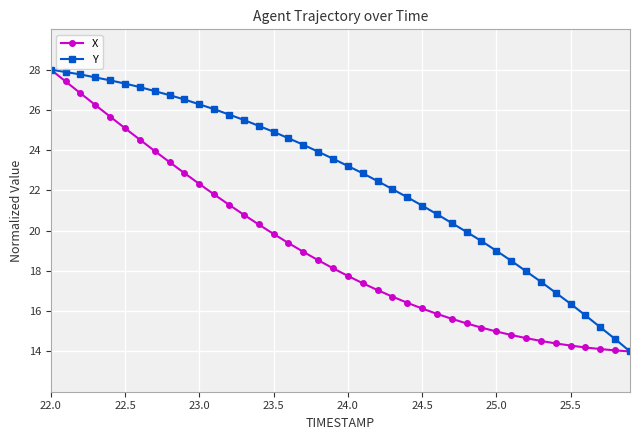

What is the lowest value of the X series?

14.0